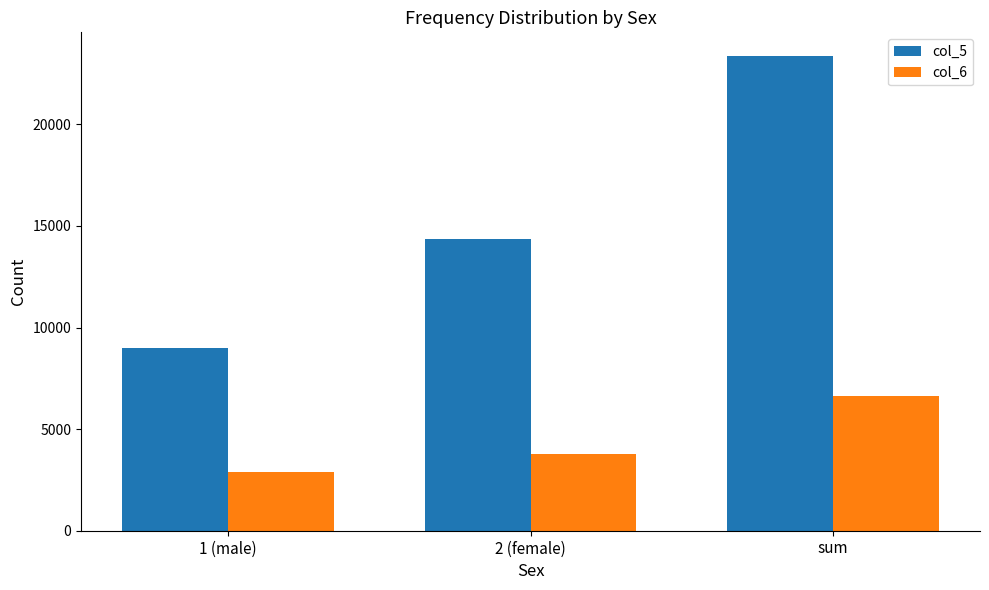

What is the label of the 2nd bar from the right?

2 (female)